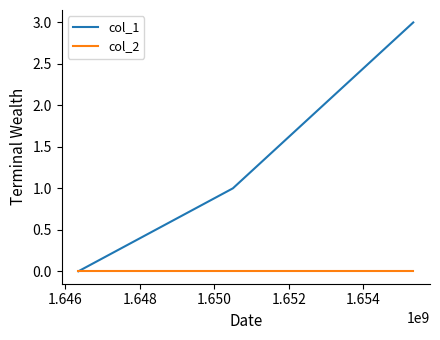

How many lines are shown in the chart?

2